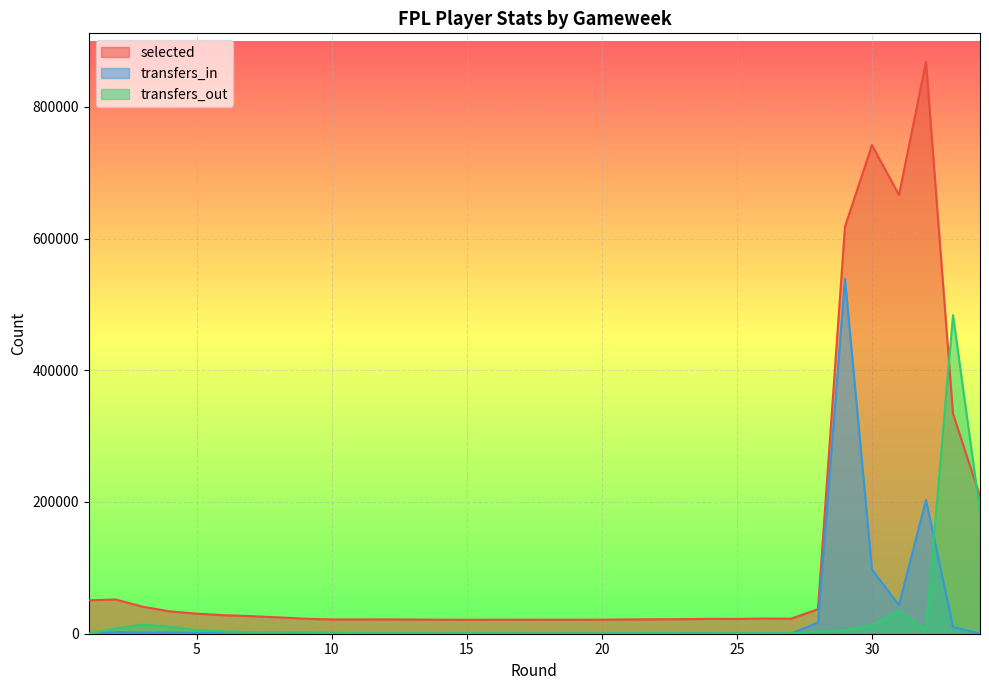

At which label does selected first exceed 23051?

1